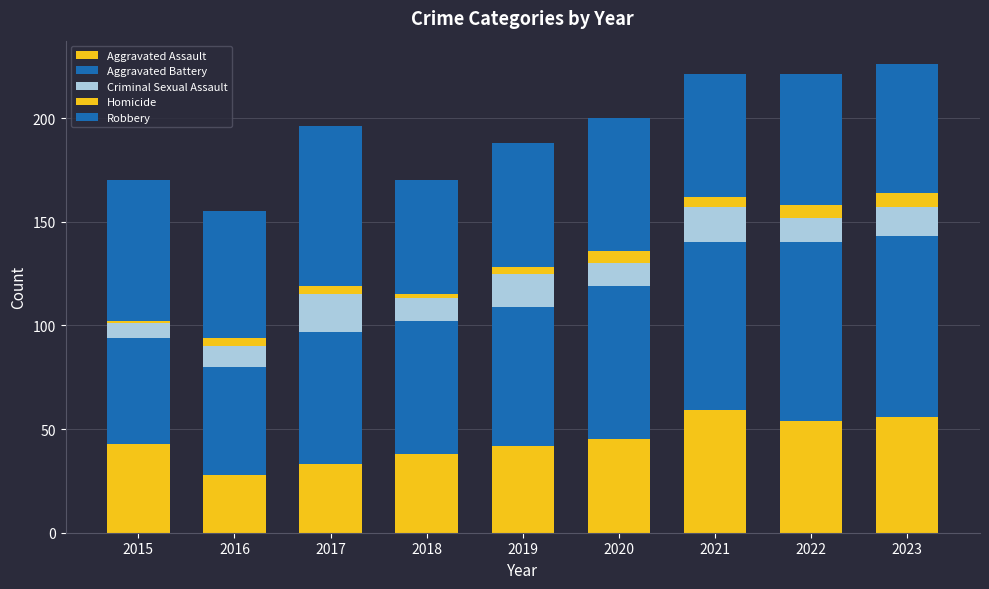

How many data points in Aggravated Assault are less than 43?

4